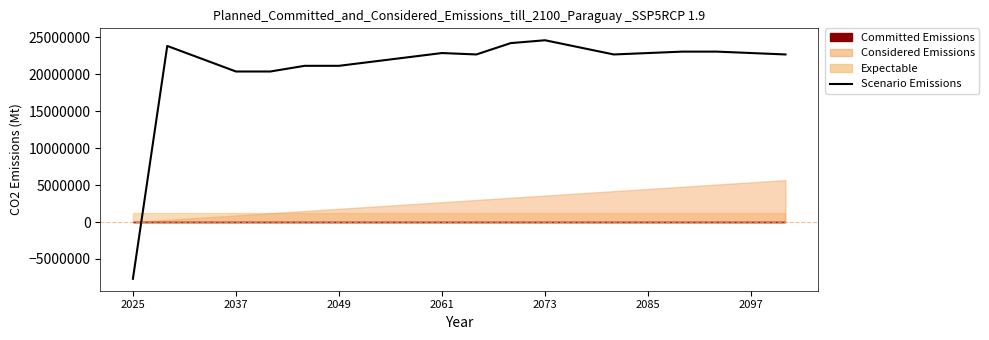

True or false: the data has more than 0 interior local peaks.

True